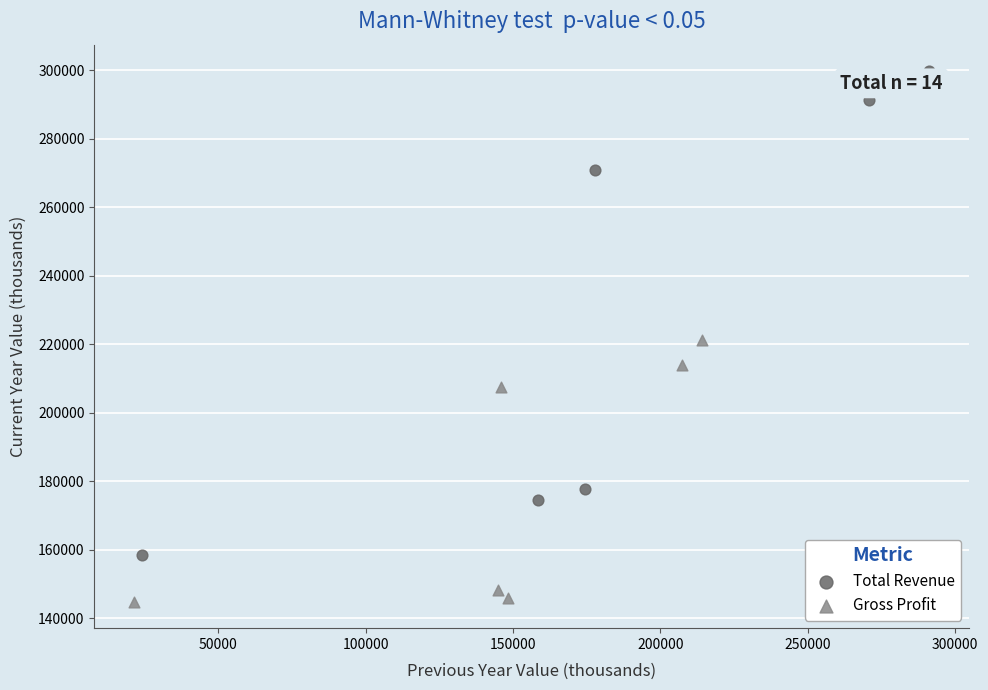

Which series reaches the minimum Y coordinate?

Gross Profit